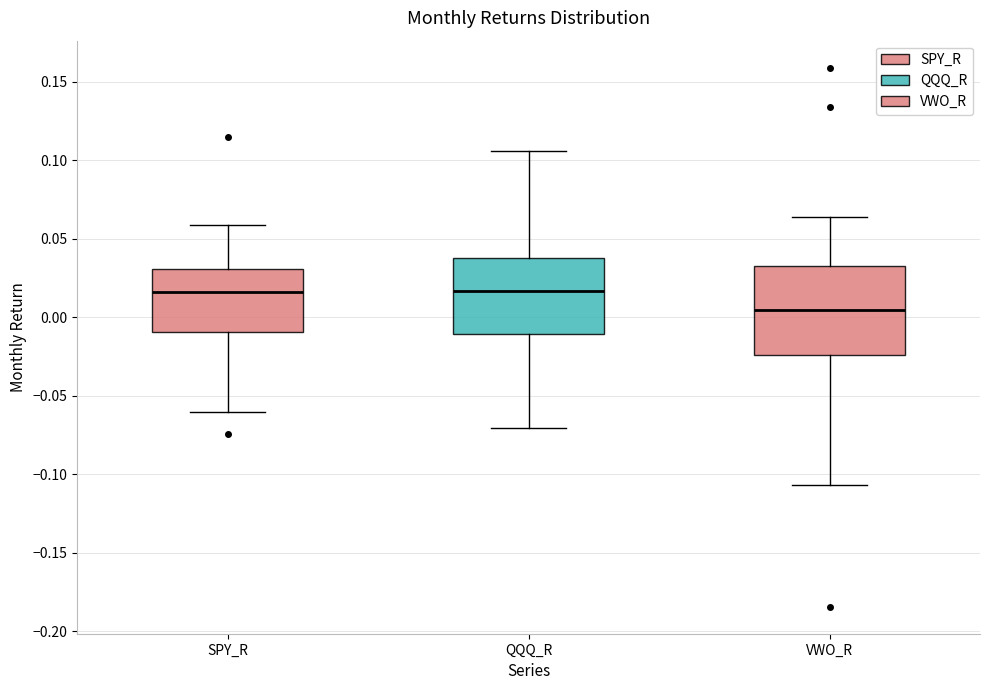

Reading left to right, transcribe this box plot: for each box, give where its median line is, the range the box spans, and where its two whiskers end, as read against the y-axis. The values are not printed on the chart, so give them approximately, as read against the axis.

SPY_R: median 0.015, box -0.010 to 0.030, whiskers -0.060 to 0.060
QQQ_R: median 0.015, box -0.010 to 0.040, whiskers -0.070 to 0.105
VWO_R: median 0.005, box -0.025 to 0.035, whiskers -0.105 to 0.065